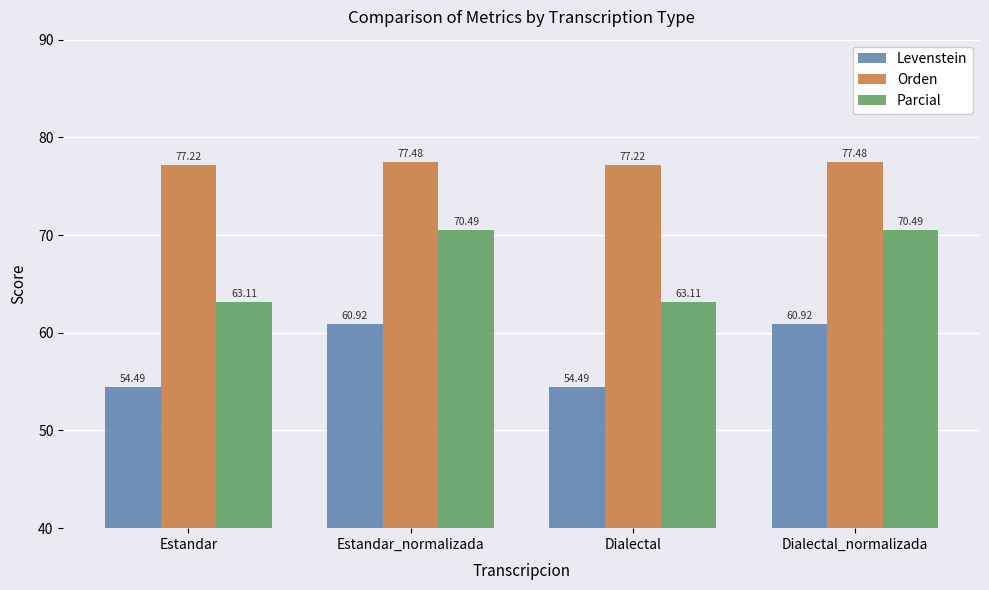

What is the approximate value of Levenstein at Estandar_normalizada?

60.9